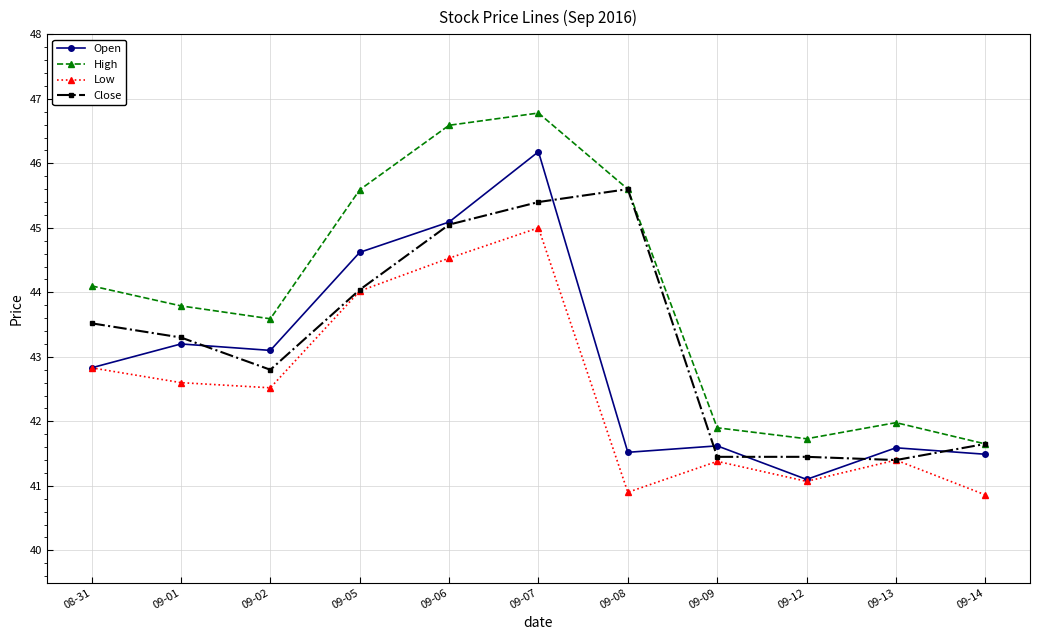

What is the difference between the highest and lowest values at 09-14?

0.8